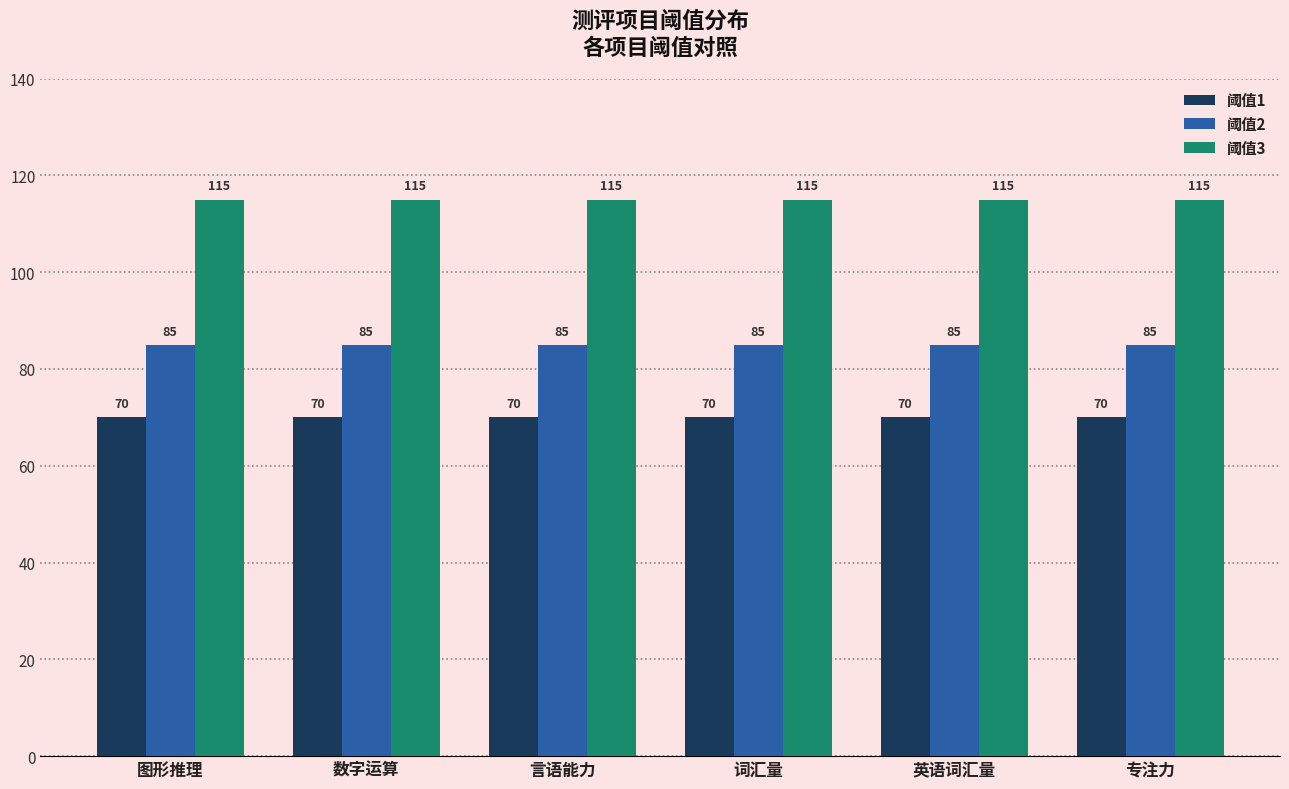

Is it true that 阈值2 equals 136 at 数字运算?

False